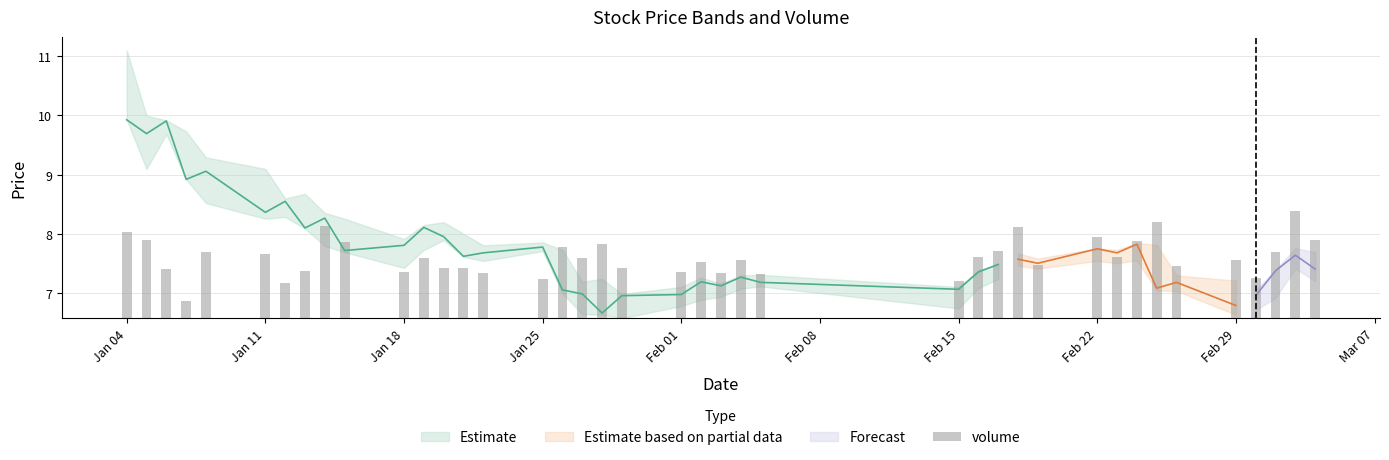

Is it true that the value at 16 is 2.0?

False